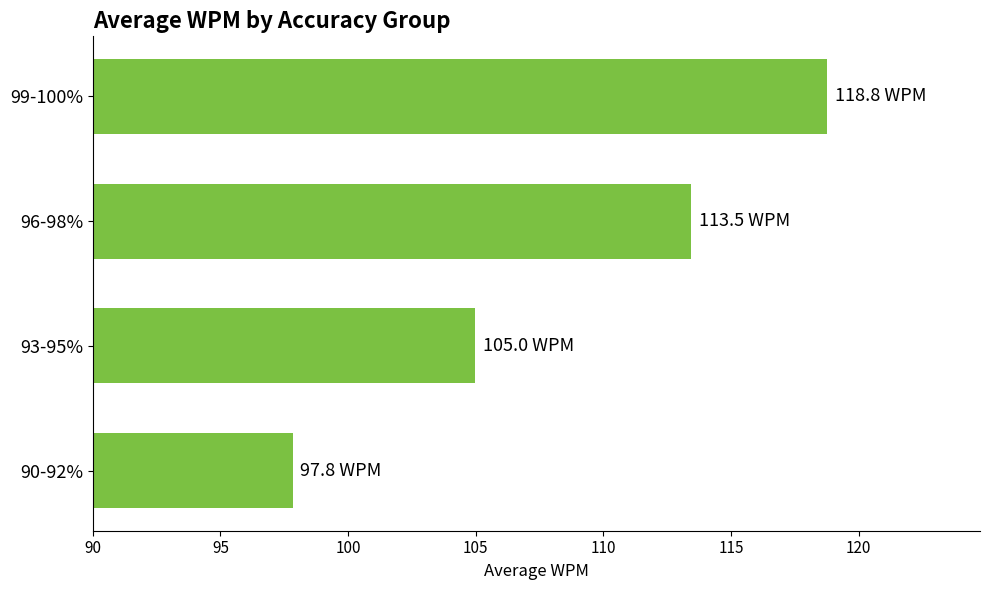

Reading top to bottom, what are all the values shown in this chart?

99-100%=118.8	96-98%=113.5	93-95%=105.0	90-92%=97.8